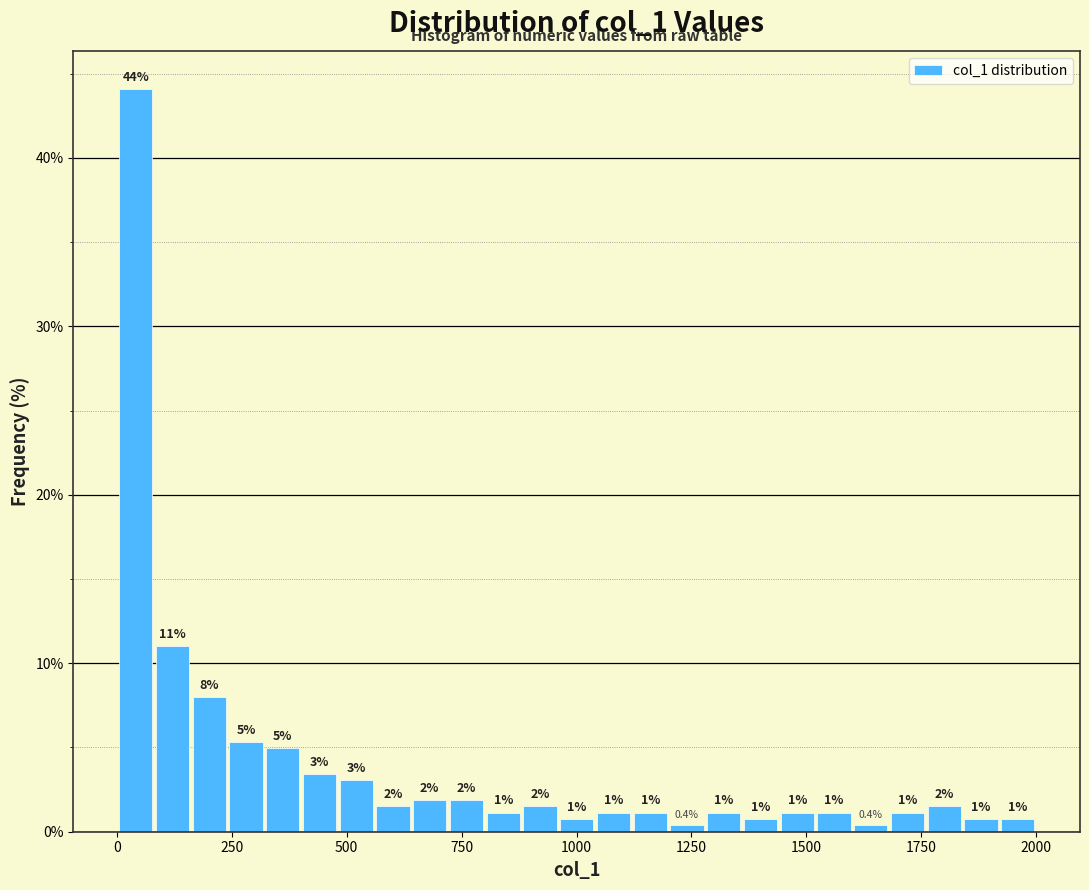

Read against the x-axis, roughly where is the centre of the tallest bar?

50